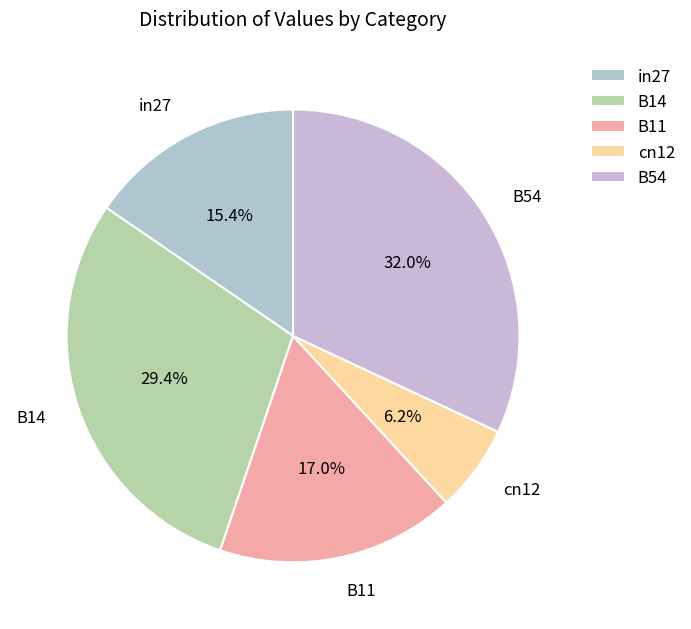

How much of the chart is everything except in27?

84.6%